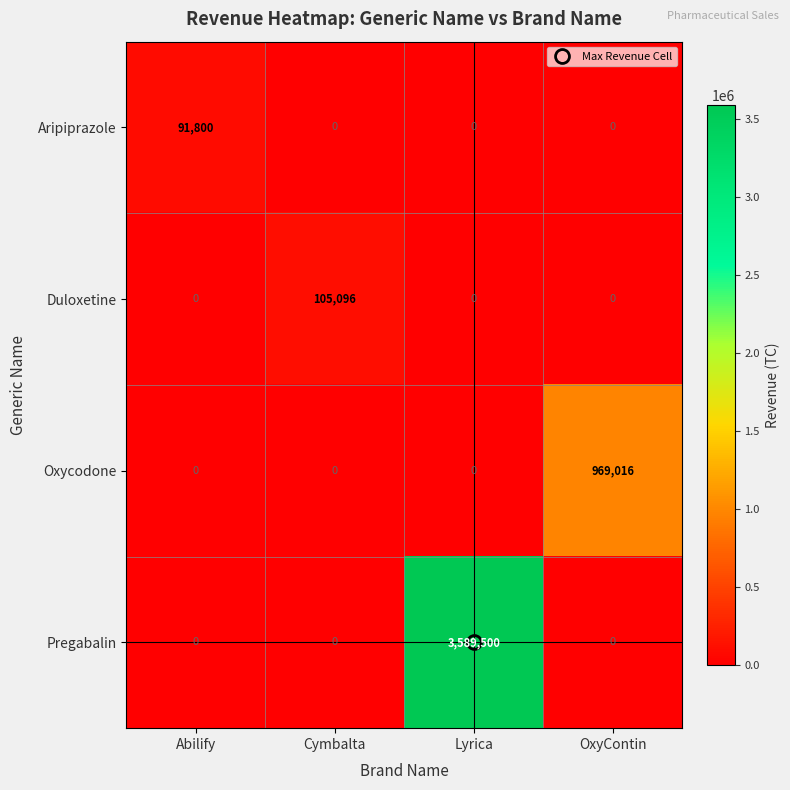

What is the maximum value shown in the chart?

3589500